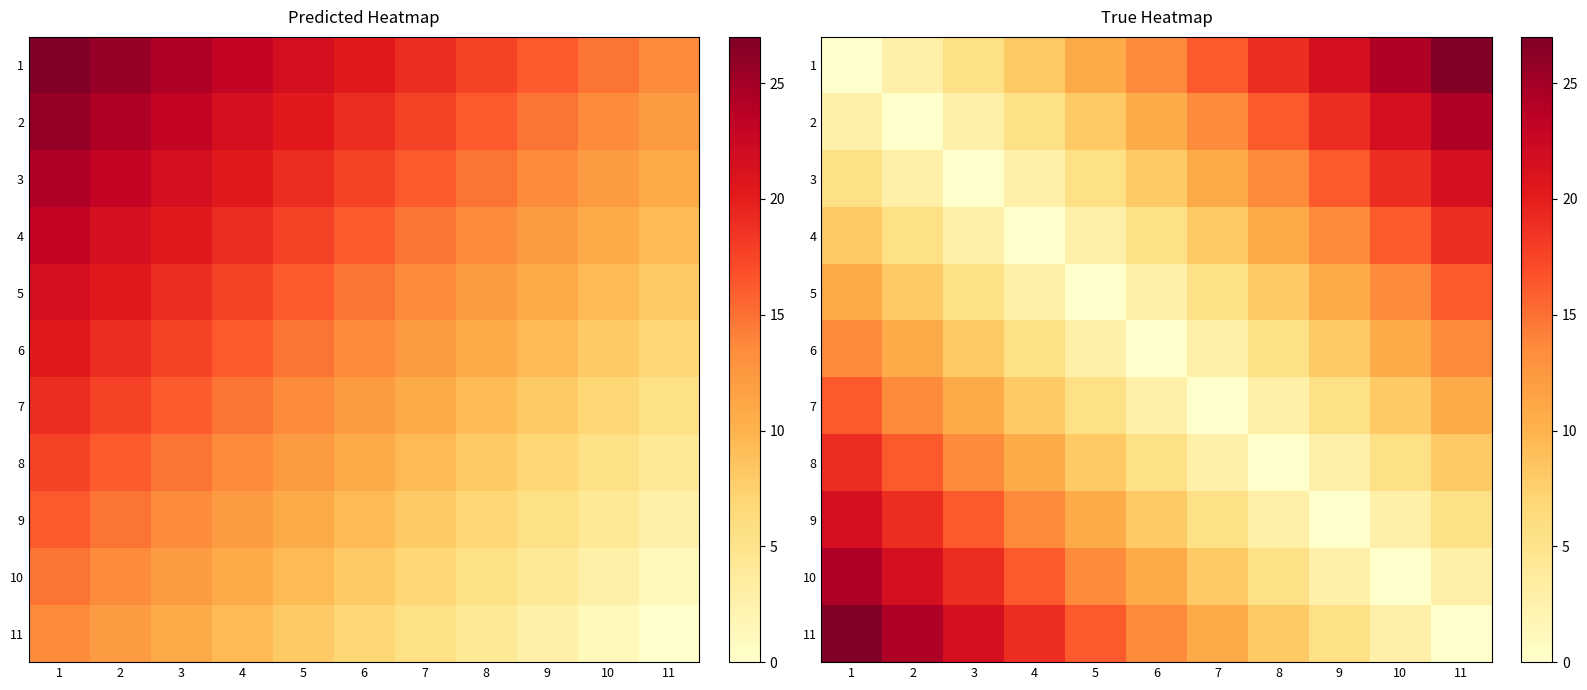

The value of 11 at 9 is 3.2. True or false?

False